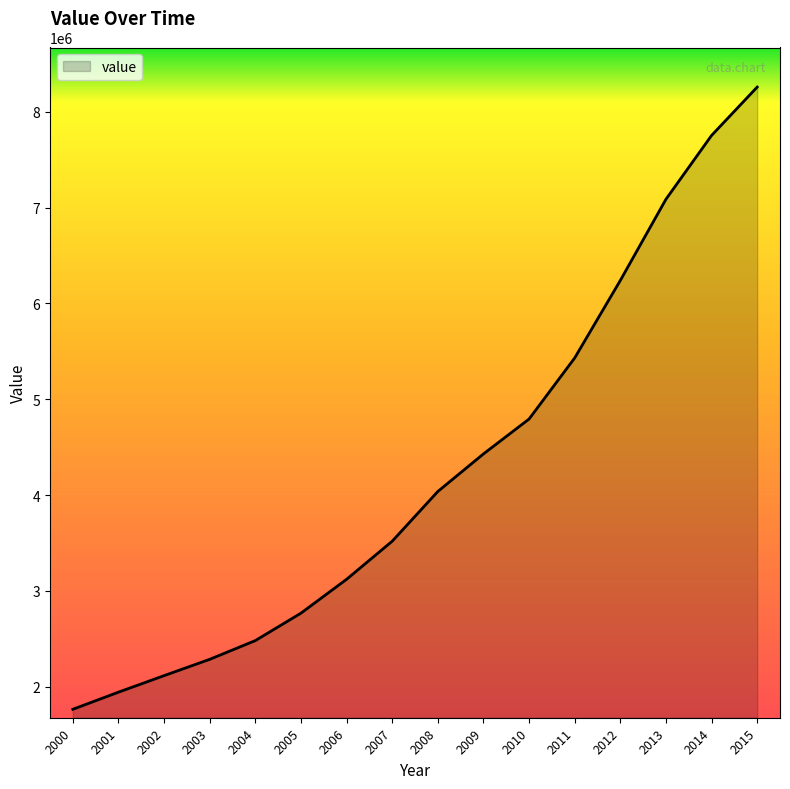

Count the number of data series in this chart.

1